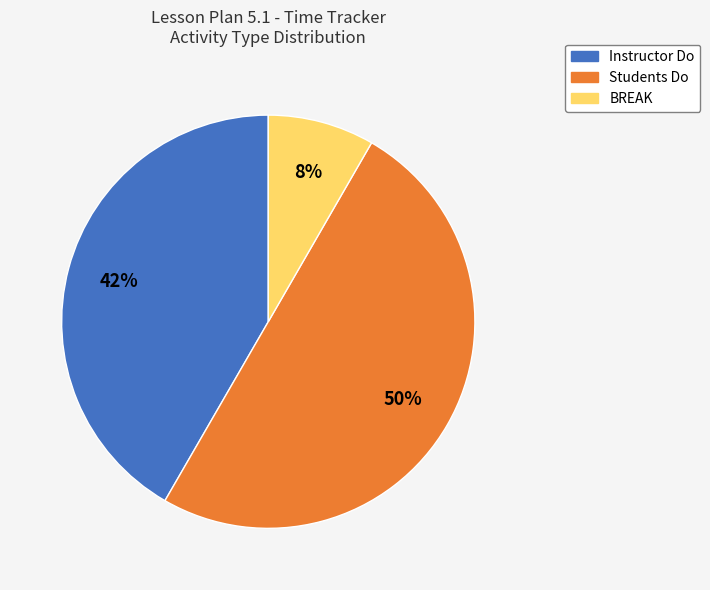

How many slices are in this pie chart?

3